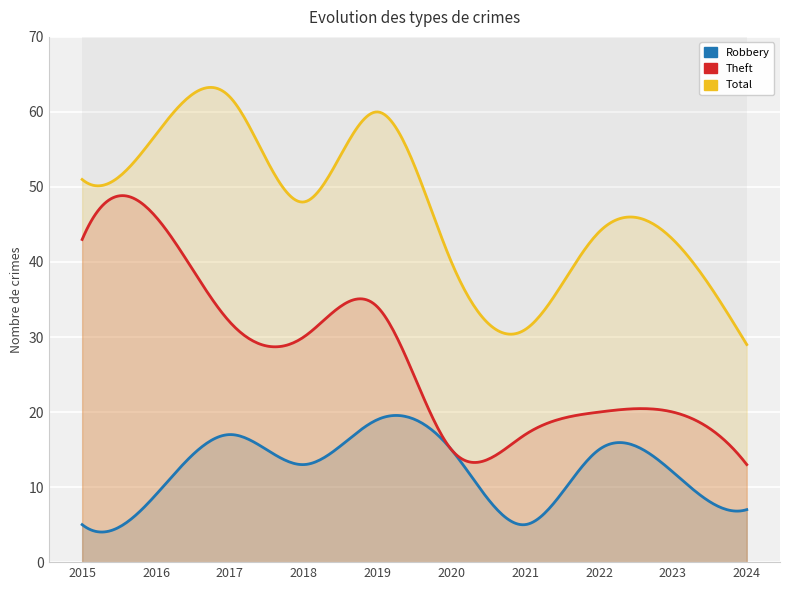

What is the maximum value shown in the chart?

62